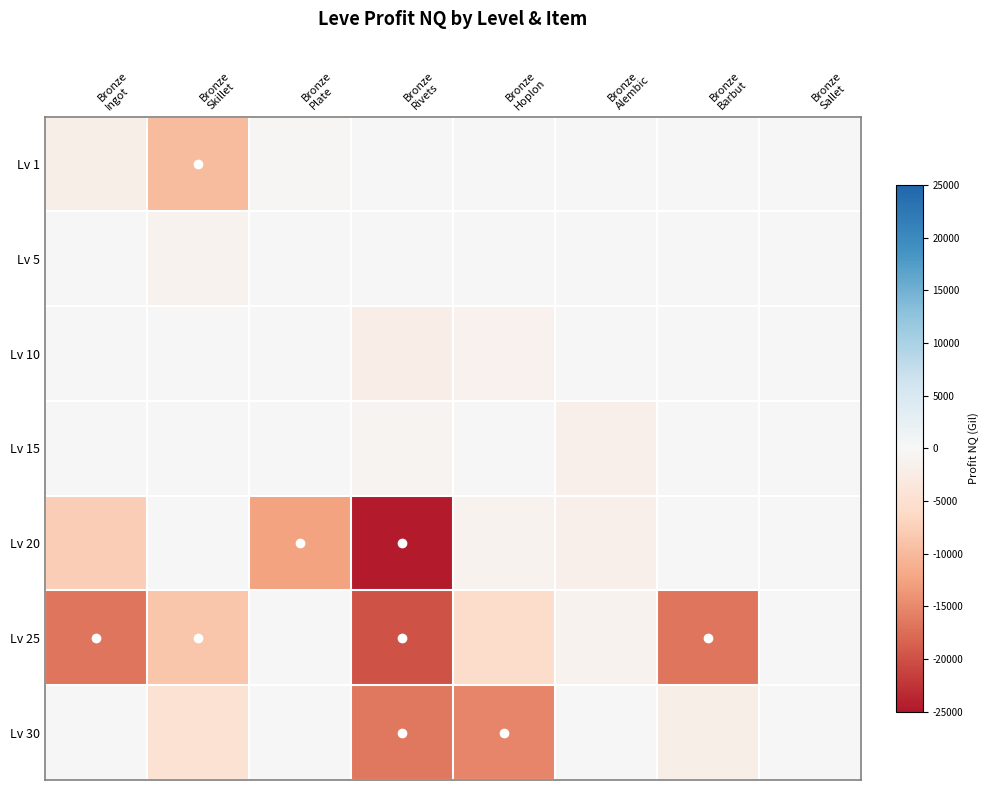

Reading left to right, extract all data points from this chart.

Lv 1: Bronze
Ingot=-1913.5	Bronze
Skillet=-9890.0	Bronze
Plate=-196.5	Bronze
Rivets=36.0	Bronze
Hoplon=0.0	Bronze
Alembic=0.0	Bronze
Barbut=0.0	Bronze
Sallet=0.0
Lv 5: Bronze
Ingot=-115.0	Bronze
Skillet=-1038.0	Bronze
Plate=0.0	Bronze
Rivets=0.0	Bronze
Hoplon=0.0	Bronze
Alembic=0.0	Bronze
Barbut=0.0	Bronze
Sallet=0.0
Lv 10: Bronze
Ingot=-173.4	Bronze
Skillet=0.0	Bronze
Plate=0.0	Bronze
Rivets=-1963.0	Bronze
Hoplon=-1325.0	Bronze
Alembic=0.0	Bronze
Barbut=0.0	Bronze
Sallet=0.0
Lv 15: Bronze
Ingot=0.0	Bronze
Skillet=0.0	Bronze
Plate=0.0	Bronze
Rivets=-825.0	Bronze
Hoplon=0.0	Bronze
Alembic=-1597.5	Bronze
Barbut=0.0	Bronze
Sallet=0.0
Lv 20: Bronze
Ingot=-7716.0	Bronze
Skillet=0.0	Bronze
Plate=-12636.0	Bronze
Rivets=-24701.0	Bronze
Hoplon=-1029.4	Bronze
Alembic=-1743.0	Bronze
Barbut=0.0	Bronze
Sallet=0.0
Lv 25: Bronze
Ingot=-16795.2	Bronze
Skillet=-8671.0	Bronze
Plate=0.0	Bronze
Rivets=-19729.0	Bronze
Hoplon=-5594.0	Bronze
Alembic=-1131.5	Bronze
Barbut=-16727.0	Bronze
Sallet=0.0
Lv 30: Bronze
Ingot=0.0	Bronze
Skillet=-4500.0	Bronze
Plate=0.0	Bronze
Rivets=-16480.0	Bronze
Hoplon=-15352.0	Bronze
Alembic=0.0	Bronze
Barbut=-1952.2	Bronze
Sallet=0.0